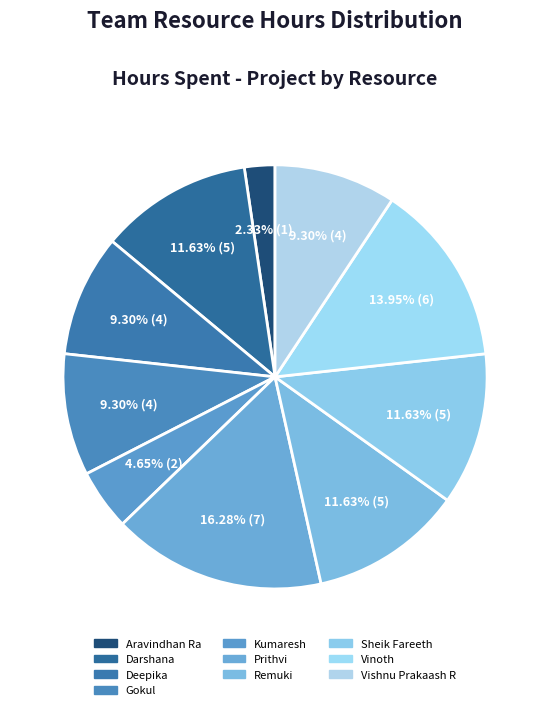

The Remuki slice represents 12% of the pie. True or false?

True